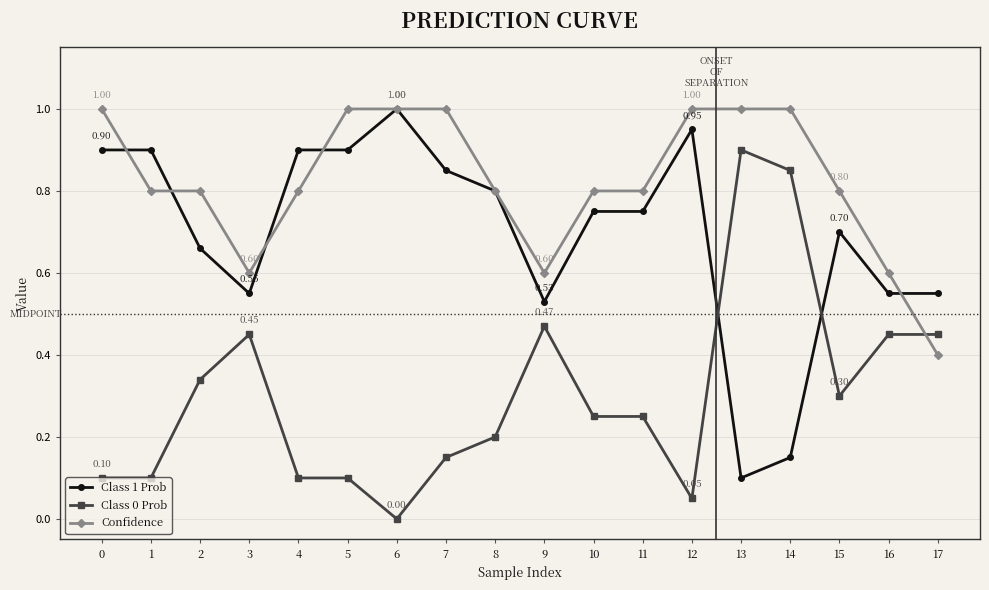

What are all the series names shown in the legend?

Class 1 Prob, Class 0 Prob, Confidence